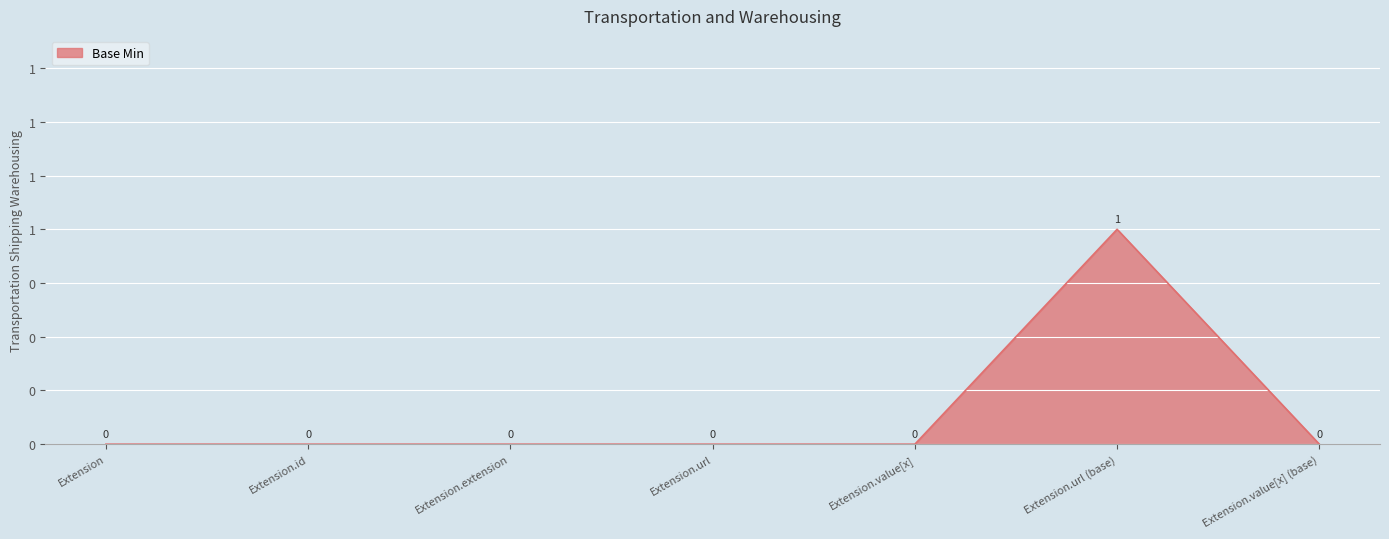

Which label corresponds to the smallest value in the chart?

Extension